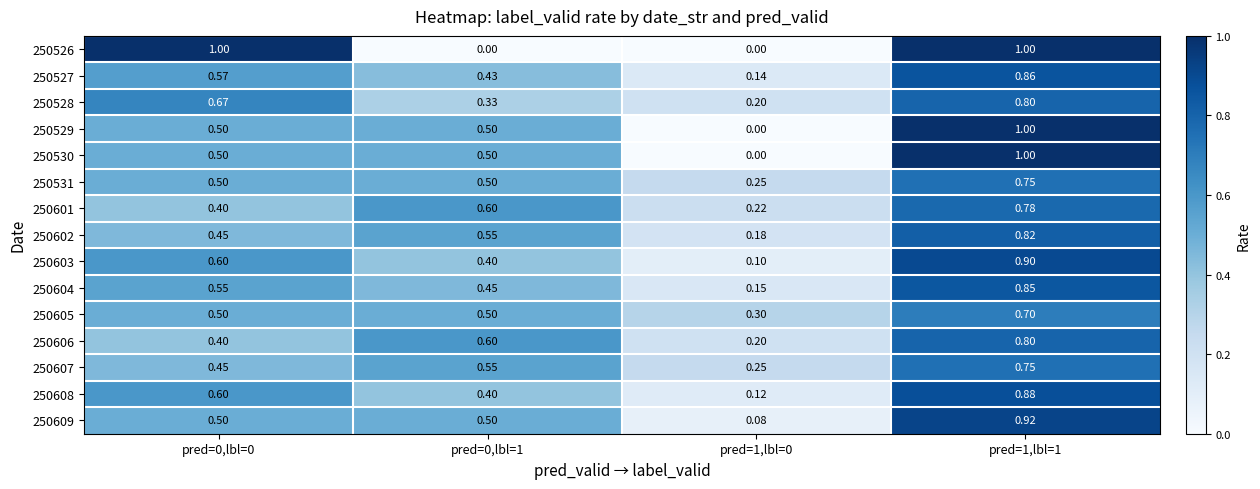

At how many categories does at least one series exceed 0?

4